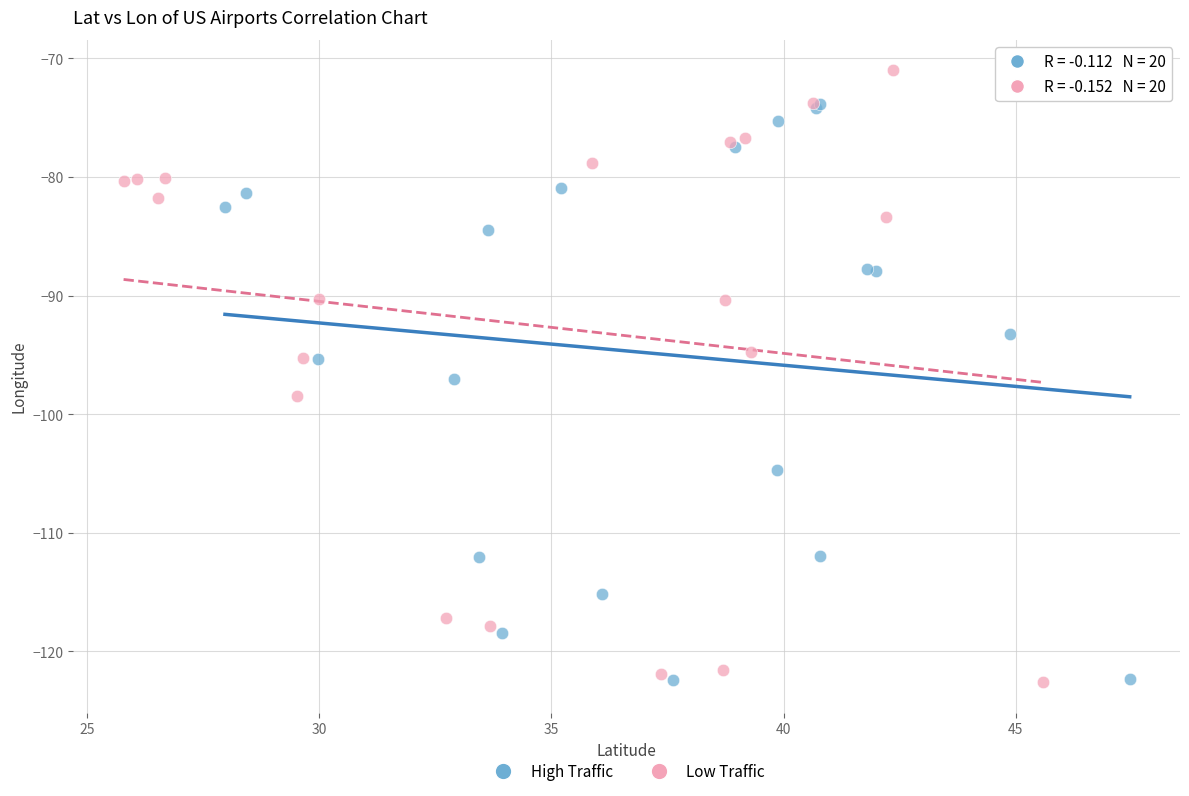

Which series contains the highest Y value?

Low Traffic